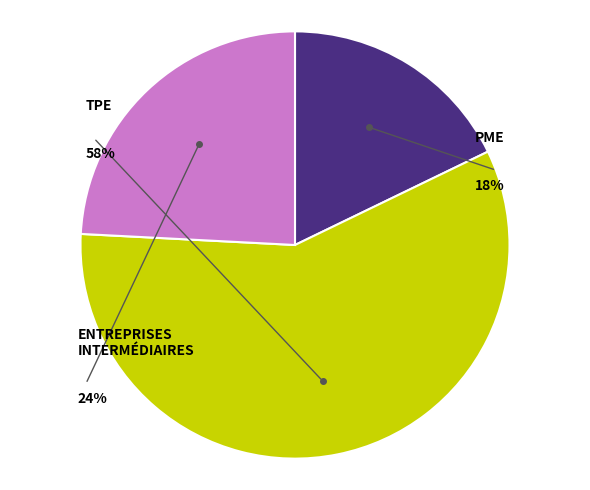

Do 2 and 3 together represent more than half of the pie?

No